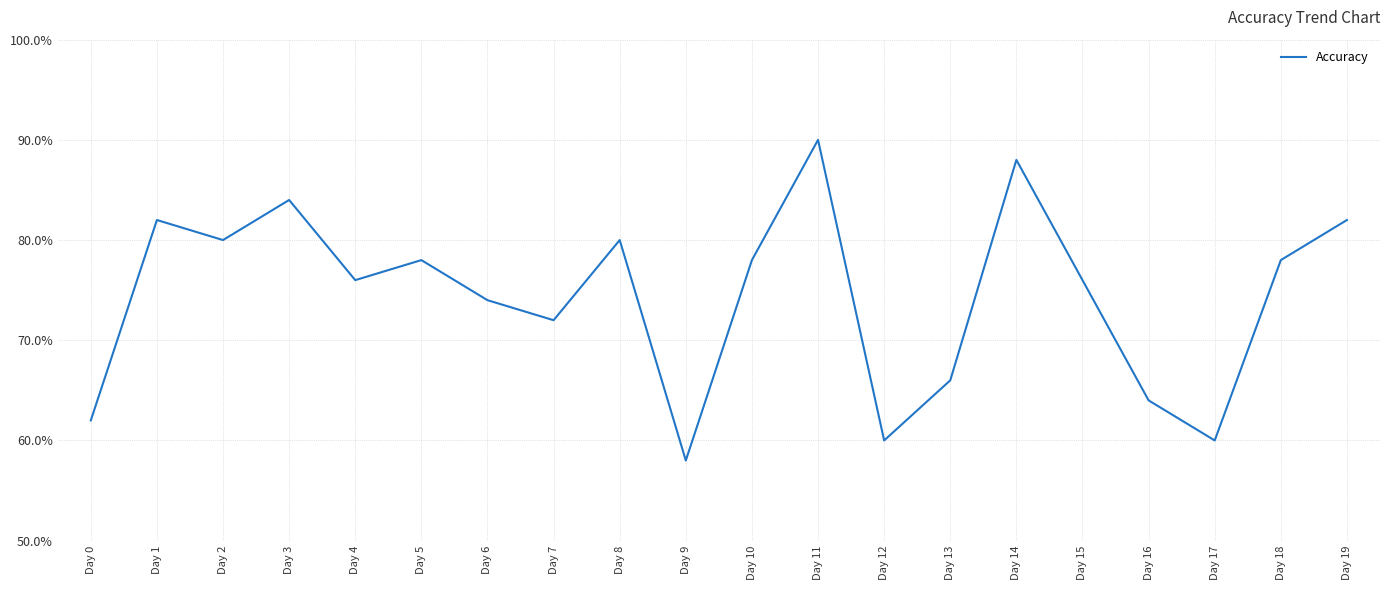

Is it true that the value at Day 5 is 0.8?

True